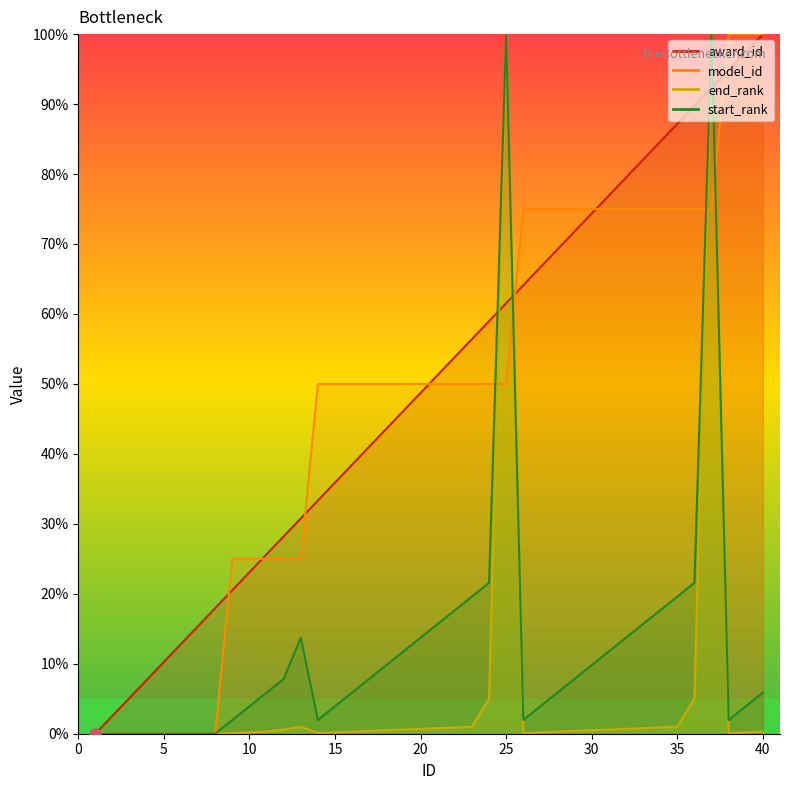

What are all the series names shown in the legend?

award_id, model_id, end_rank, start_rank